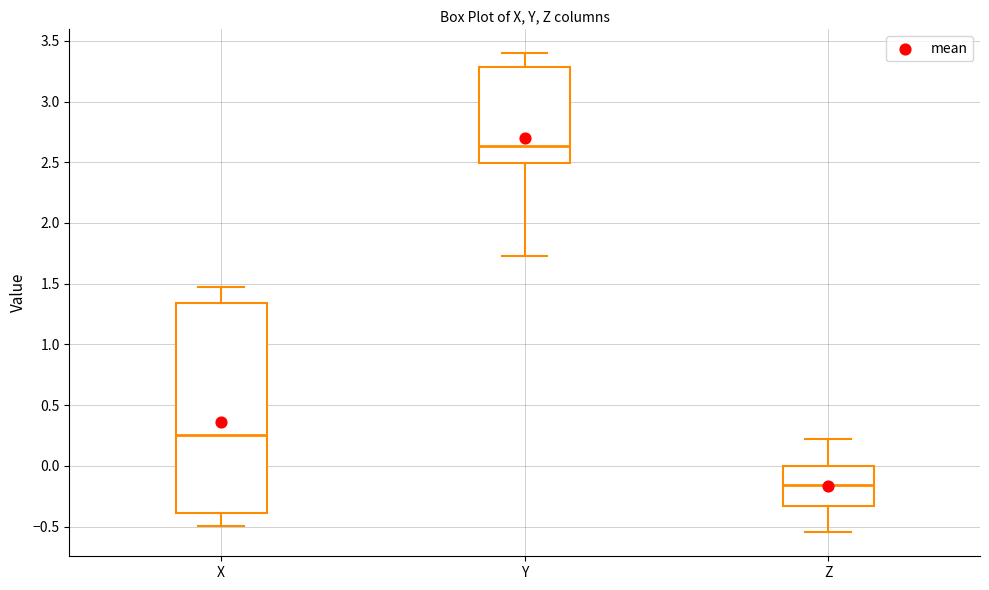

Reading left to right, read every box against the y-axis: the position of its median line, the range the box covers, and the ends of its whiskers. The values are not printed on the chart, so give them approximately, as read against the axis.

X: median 0.25, box -0.40 to 1.35, whiskers -0.50 to 1.45
Y: median 2.65, box 2.50 to 3.30, whiskers 1.75 to 3.40
Z: median -0.15, box -0.35 to 0.00, whiskers -0.55 to 0.25